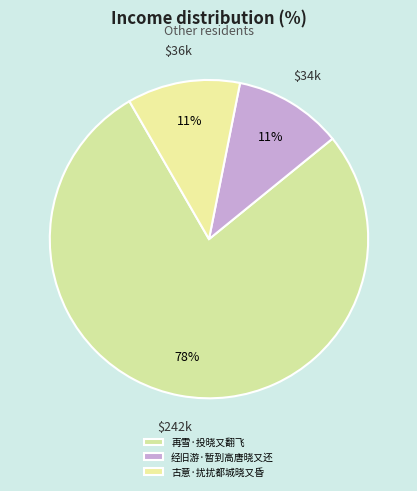

How many slices are in this pie chart?

3